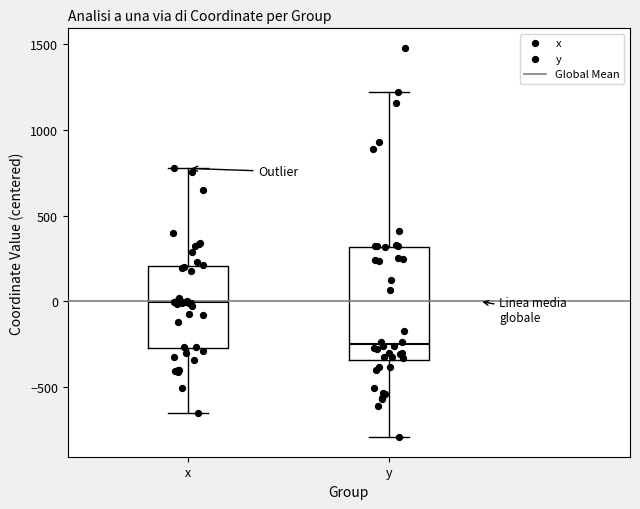

Which box is the tallest, from its lower edge to its upper edge?

y